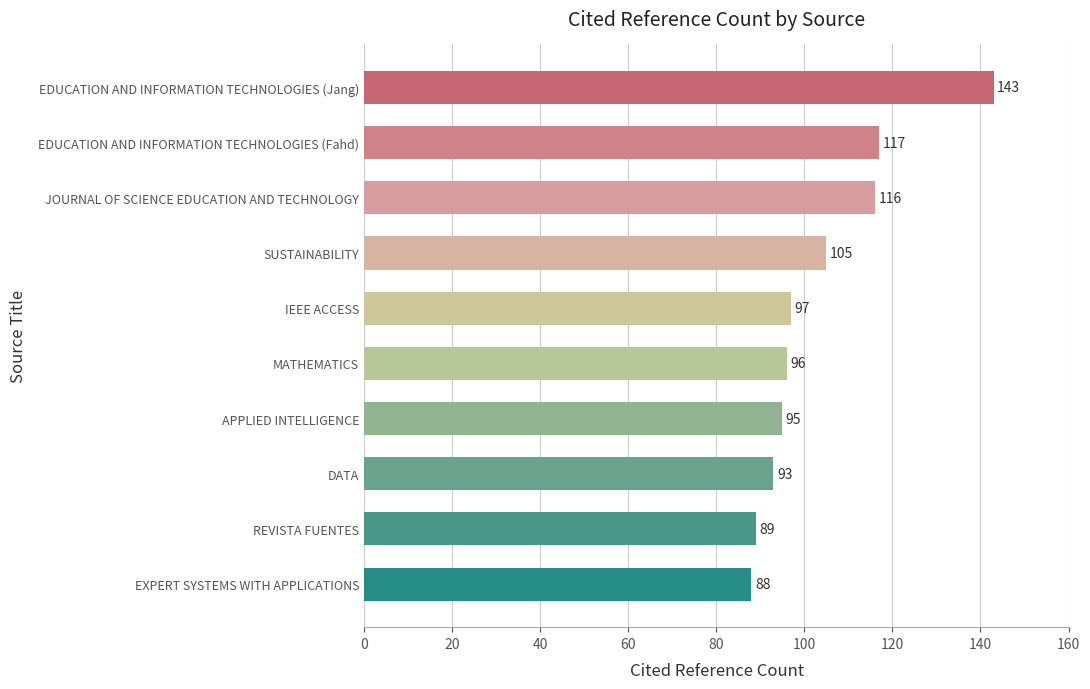

Read the value at JOURNAL OF SCIENCE EDUCATION AND TECHNOLOGY, to the nearest 5.

115